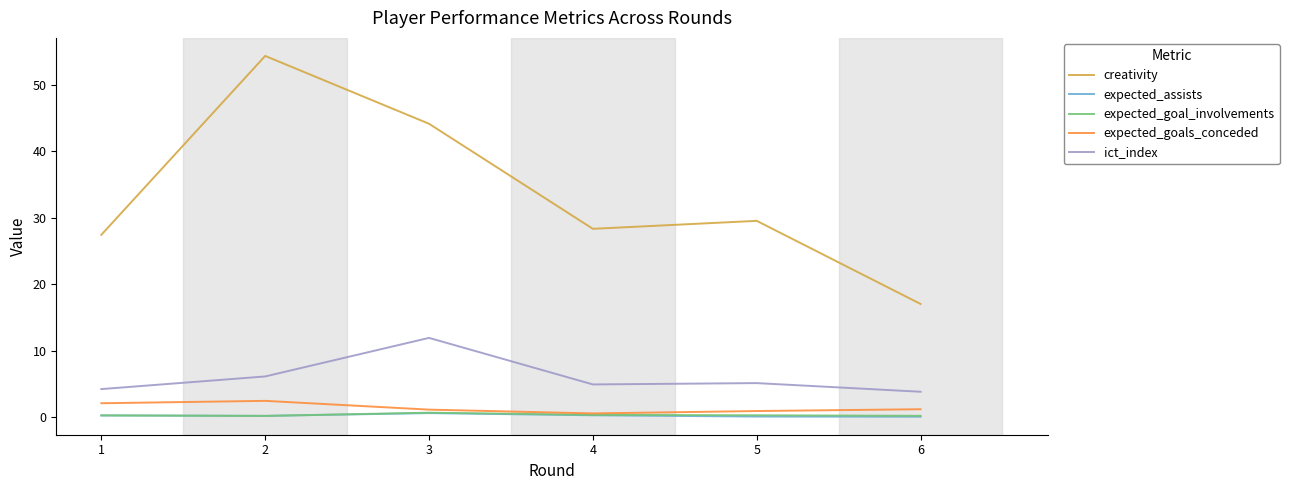

What is the maximum value shown in the chart?

54.3